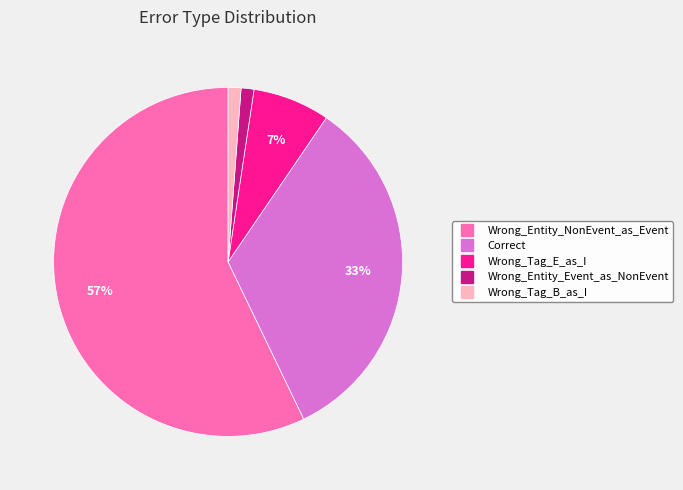

Is the sum of Wrong_Tag_E_as_I and Wrong_Tag_B_as_I greater than half?

No